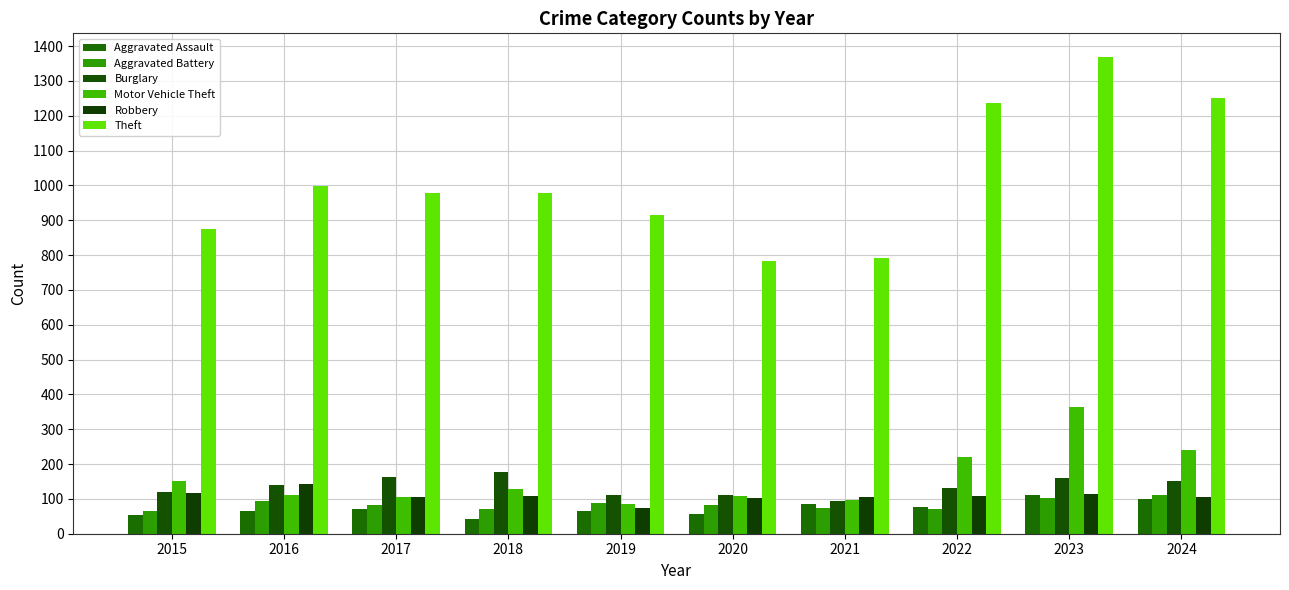

At which label is Motor Vehicle Theft closest to 224?

2022